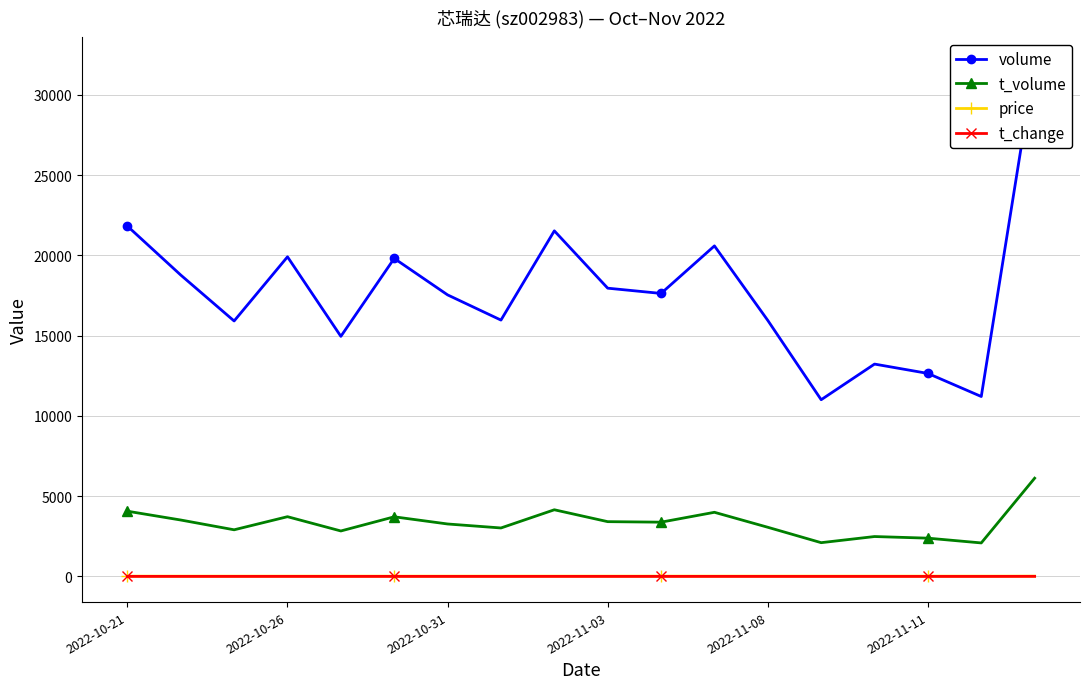

Which series has the widest spread of values?

volume